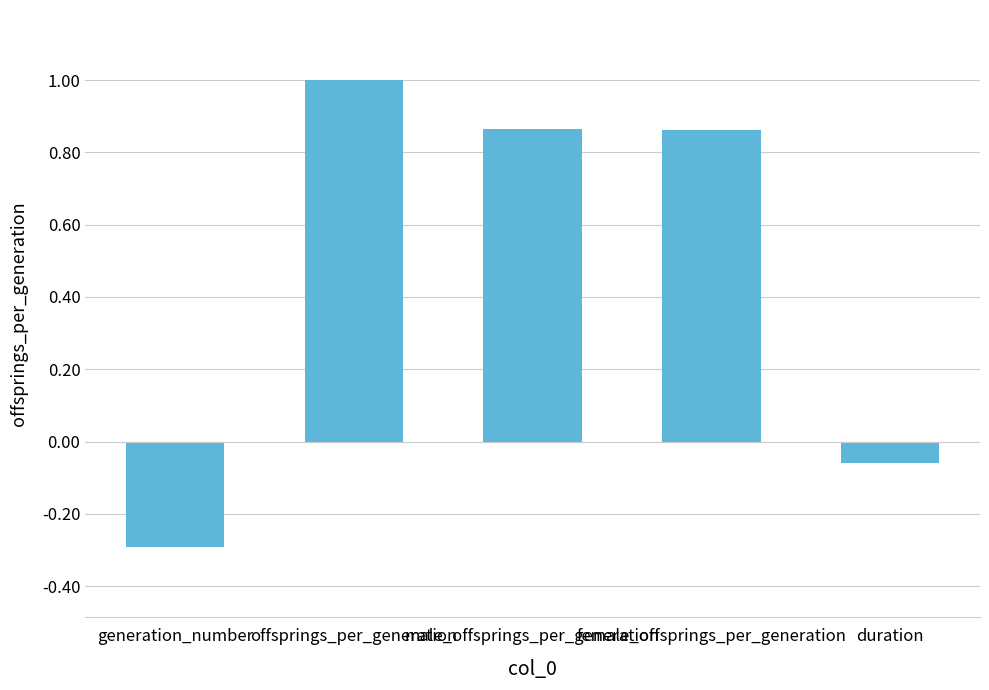

What is the value of the 1st bar from the left?

-0.3